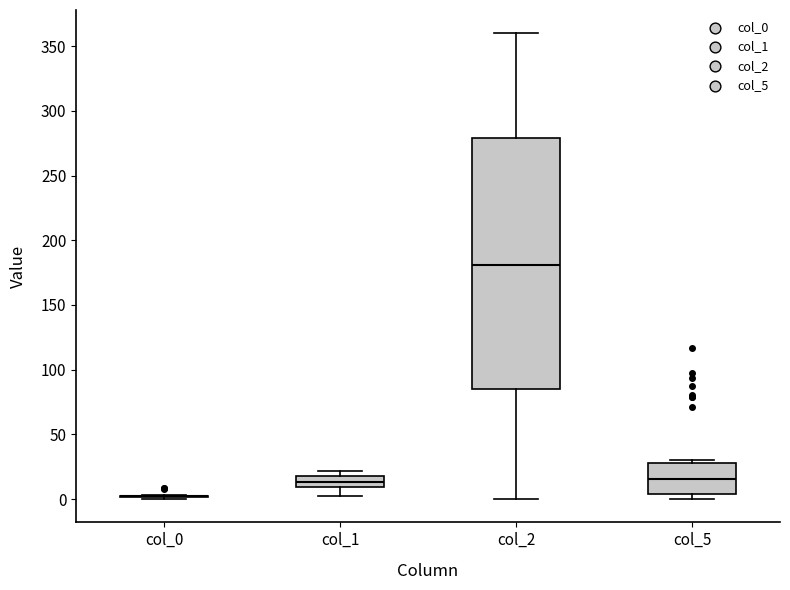

Reading left to right, read every box against the y-axis: the position of its median line, the range the box covers, and the ends of its whiskers. The values are not printed on the chart, so give them approximately, as read against the axis.

col_0: box collapsed to a line at 0, whiskers 0 to 5
col_1: median 15, box 10 to 20, whiskers 5 to 20 (just above the box's upper edge)
col_2: median 180, box 85 to 280, whiskers 0 to 360
col_5: median 15, box 5 to 30, whiskers 0 to 30 (just above the box's upper edge)